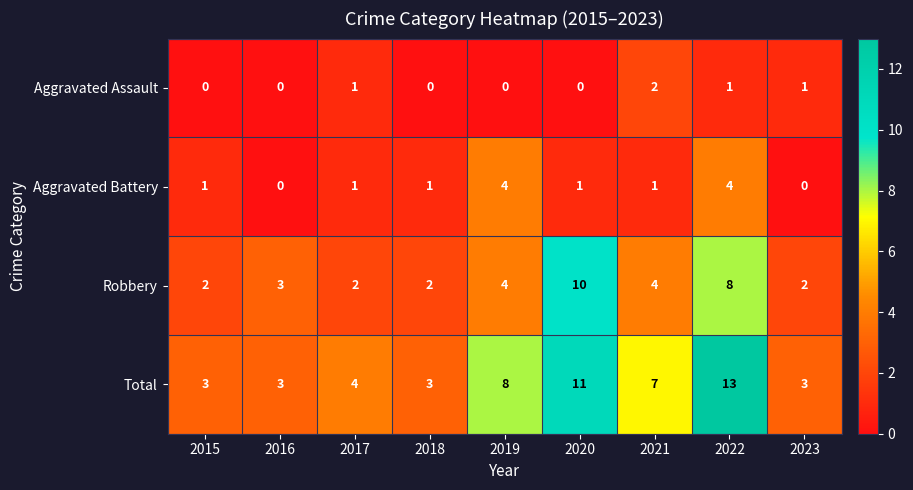

The value of Total at 2022 is 13. True or false?

True